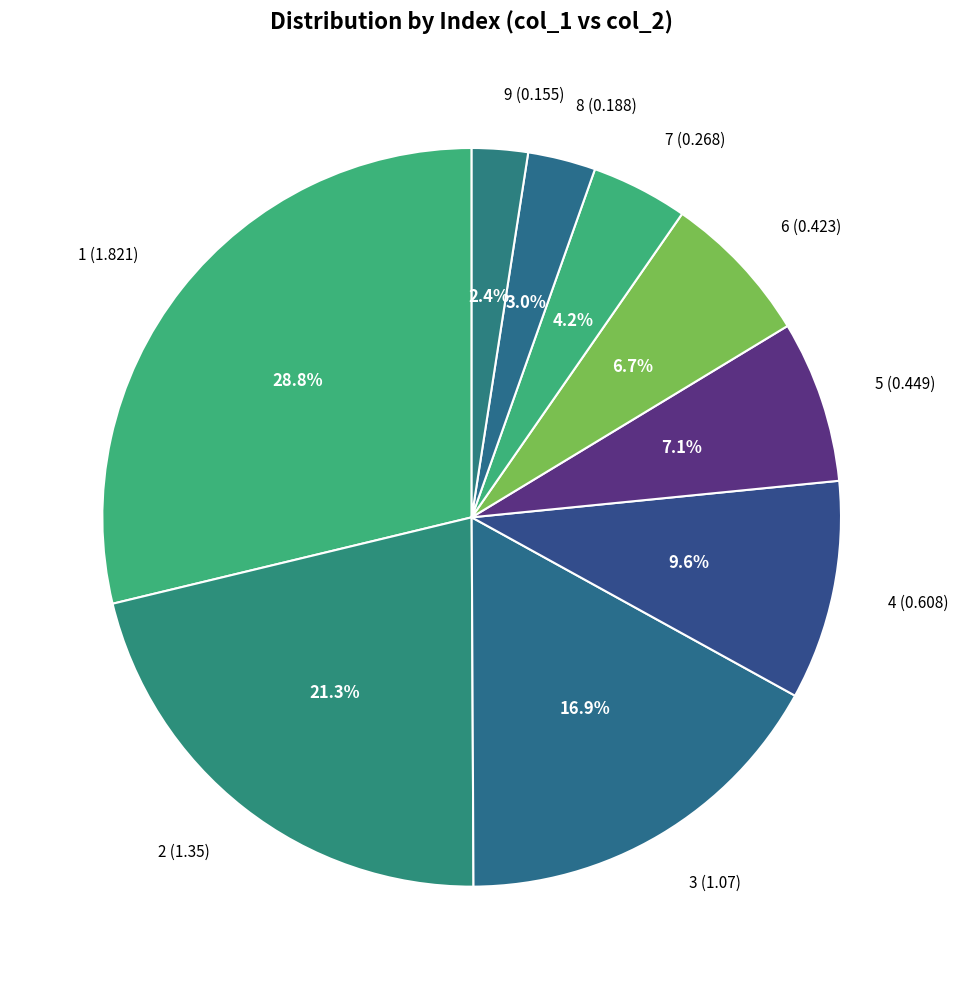

How many segments does this pie chart have?

9